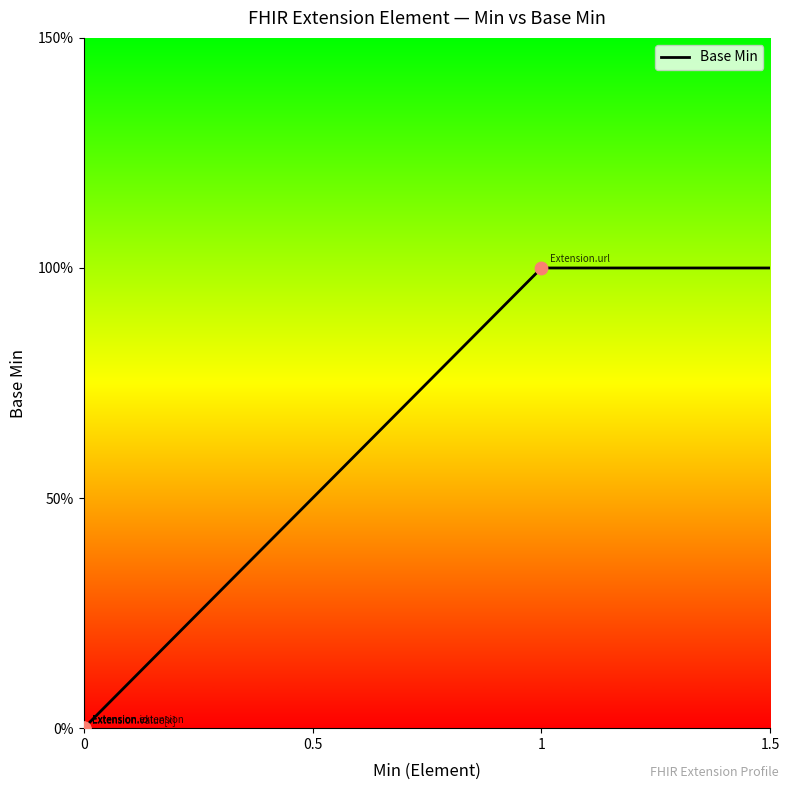

What is the change in value from Extension to Extension.url?

+1